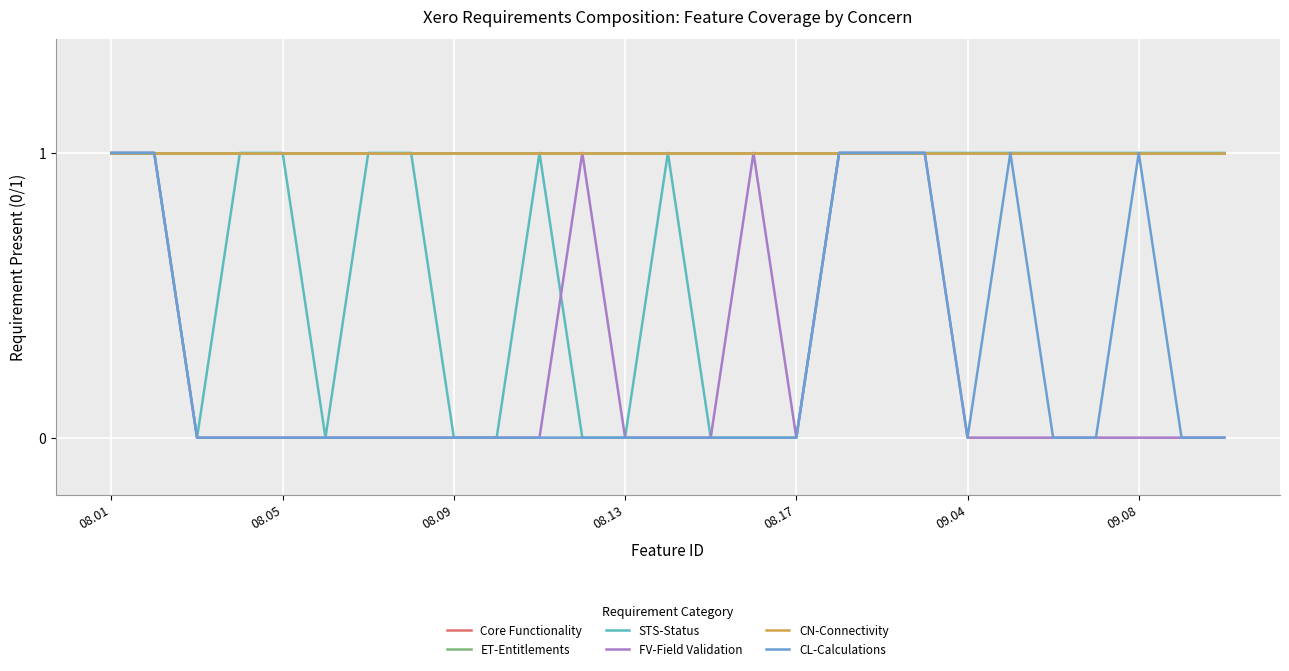

Where is the first local maximum for CL-Calculations?

21